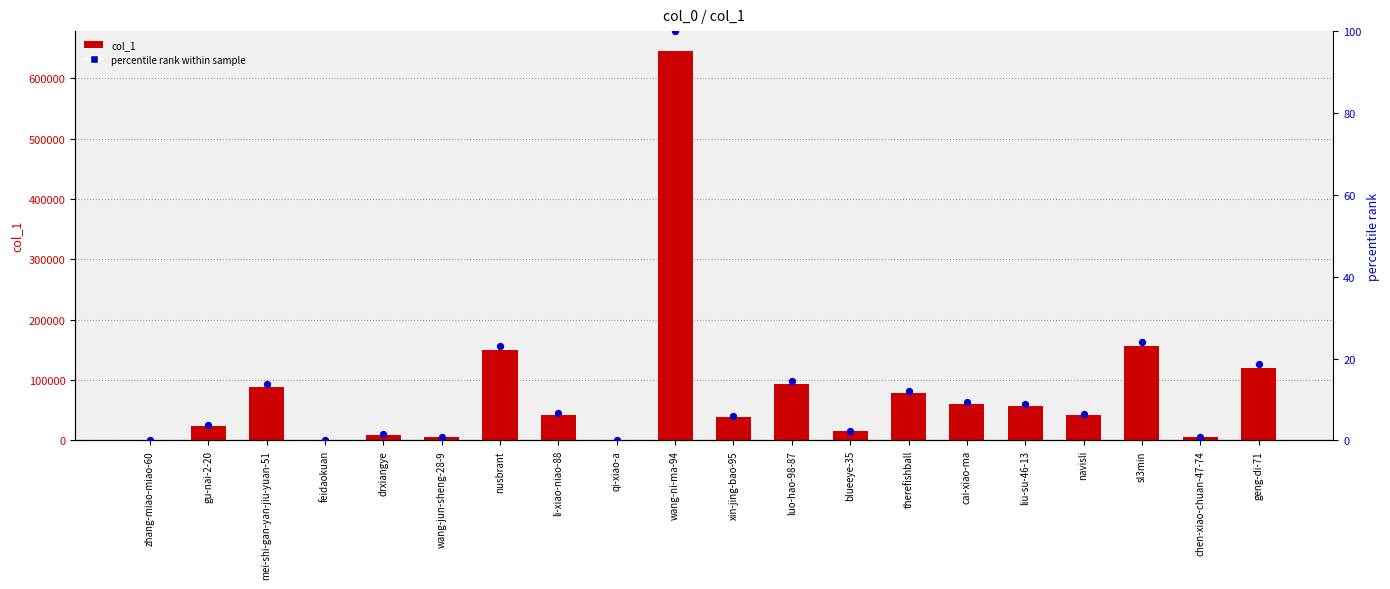

Which series reaches the minimum Y coordinate?

percentile rank